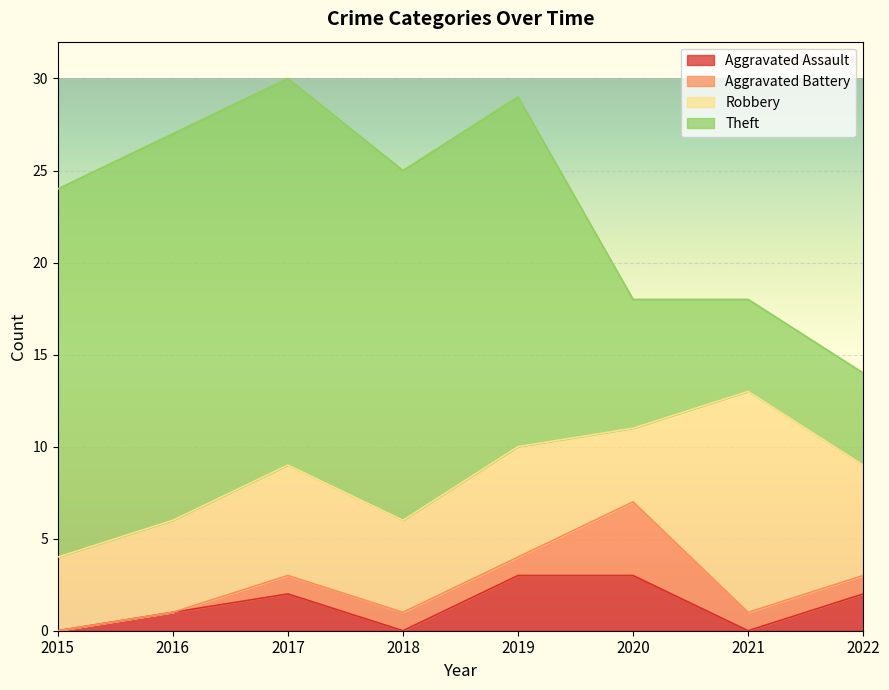

True or false: Aggravated Assault and Robbery cross at least once.

False